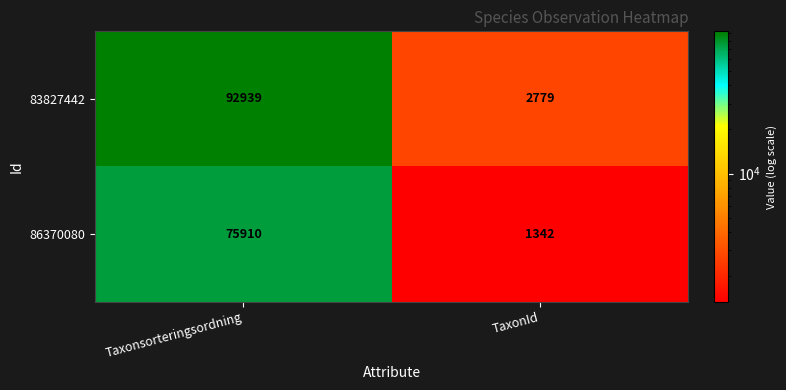

The 86370080 series shows 1342 at TaxonId. True or false?

True